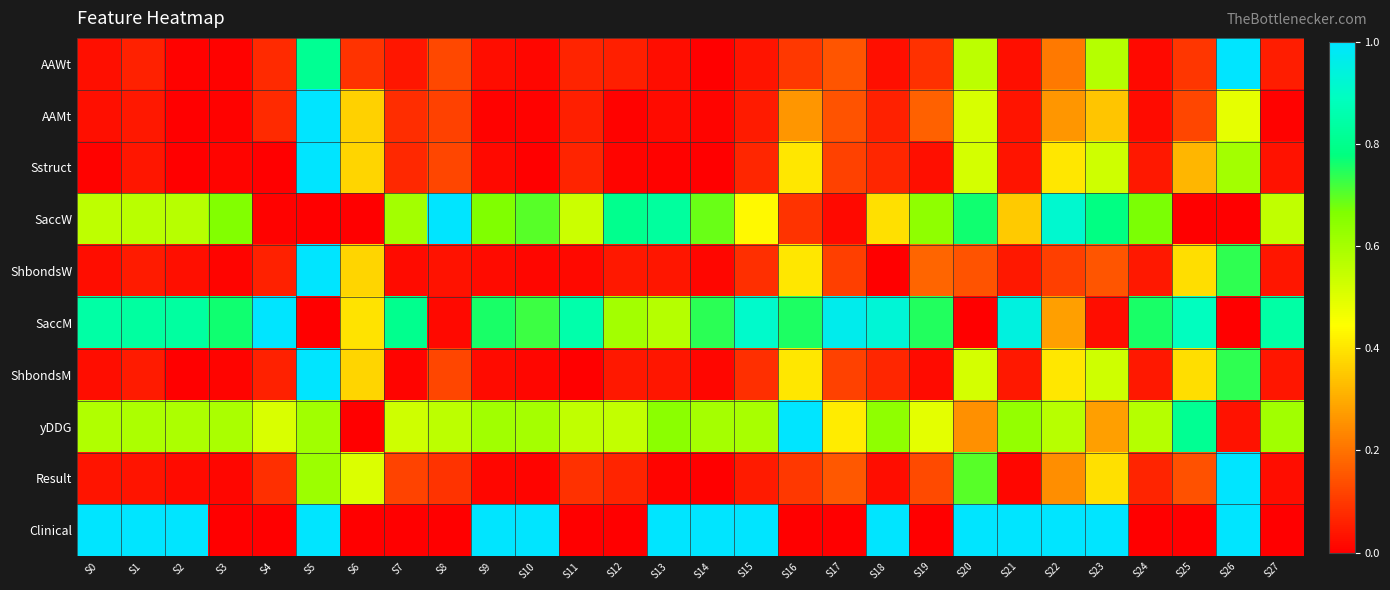

Reading left to right, extract all data points from this chart.

AAWt: S0=0.0	S1=0.1	S2=0.0	S3=0.0	S4=0.1	S5=0.8	S6=0.1	S7=0.0	S8=0.1	S9=0.0	S10=0.0	S11=0.1	S12=0.1	S13=0.0	S14=0.0	S15=0.0	S16=0.1	S17=0.1	S18=0.0	S19=0.1	S20=0.6	S21=0.0	S22=0.2	S23=0.6	S24=0.0	S25=0.1	S26=1.0	S27=0.1
AAMt: S0=0.0	S1=0.0	S2=0.0	S3=0.0	S4=0.1	S5=1.0	S6=0.4	S7=0.1	S8=0.1	S9=0.0	S10=0.0	S11=0.1	S12=0.0	S13=0.0	S14=0.0	S15=0.0	S16=0.3	S17=0.1	S18=0.1	S19=0.2	S20=0.5	S21=0.0	S22=0.3	S23=0.3	S24=0.0	S25=0.1	S26=0.5	S27=0.0
Sstruct: S0=0.0	S1=0.0	S2=0.0	S3=0.0	S4=0.0	S5=1.0	S6=0.4	S7=0.1	S8=0.1	S9=0.0	S10=0.0	S11=0.1	S12=0.0	S13=0.0	S14=0.0	S15=0.1	S16=0.4	S17=0.1	S18=0.1	S19=0.0	S20=0.5	S21=0.0	S22=0.4	S23=0.5	S24=0.0	S25=0.3	S26=0.6	S27=0.0
SaccW: S0=0.6	S1=0.6	S2=0.6	S3=0.7	S4=0.0	S5=0.0	S6=0.0	S7=0.6	S8=1.0	S9=0.7	S10=0.7	S11=0.5	S12=0.8	S13=0.8	S14=0.7	S15=0.4	S16=0.1	S17=0.0	S18=0.4	S19=0.6	S20=0.8	S21=0.4	S22=0.9	S23=0.8	S24=0.7	S25=0.0	S26=0.0	S27=0.6
ShbondsW: S0=0.0	S1=0.0	S2=0.0	S3=0.0	S4=0.1	S5=1.0	S6=0.4	S7=0.0	S8=0.0	S9=0.0	S10=0.0	S11=0.0	S12=0.0	S13=0.0	S14=0.0	S15=0.1	S16=0.4	S17=0.1	S18=0.0	S19=0.2	S20=0.1	S21=0.0	S22=0.1	S23=0.1	S24=0.0	S25=0.4	S26=0.7	S27=0.0
SaccM: S0=0.8	S1=0.8	S2=0.8	S3=0.8	S4=1.0	S5=0.0	S6=0.4	S7=0.8	S8=0.0	S9=0.8	S10=0.7	S11=0.9	S12=0.6	S13=0.6	S14=0.7	S15=0.9	S16=0.8	S17=1.0	S18=0.9	S19=0.7	S20=0.0	S21=0.9	S22=0.3	S23=0.0	S24=0.8	S25=0.9	S26=0.0	S27=0.8
ShbondsM: S0=0.0	S1=0.0	S2=0.0	S3=0.0	S4=0.1	S5=1.0	S6=0.4	S7=0.0	S8=0.1	S9=0.0	S10=0.0	S11=0.0	S12=0.0	S13=0.0	S14=0.0	S15=0.1	S16=0.4	S17=0.1	S18=0.1	S19=0.0	S20=0.5	S21=0.0	S22=0.4	S23=0.5	S24=0.0	S25=0.4	S26=0.7	S27=0.0
yDDG: S0=0.6	S1=0.6	S2=0.6	S3=0.6	S4=0.5	S5=0.6	S6=0.0	S7=0.5	S8=0.6	S9=0.6	S10=0.6	S11=0.6	S12=0.5	S13=0.6	S14=0.6	S15=0.6	S16=1.0	S17=0.4	S18=0.6	S19=0.5	S20=0.3	S21=0.6	S22=0.6	S23=0.3	S24=0.6	S25=0.8	S26=0.0	S27=0.6
Result: S0=0.0	S1=0.0	S2=0.0	S3=0.0	S4=0.1	S5=0.6	S6=0.5	S7=0.1	S8=0.1	S9=0.0	S10=0.0	S11=0.1	S12=0.1	S13=0.0	S14=0.0	S15=0.1	S16=0.1	S17=0.2	S18=0.0	S19=0.1	S20=0.7	S21=0.0	S22=0.2	S23=0.4	S24=0.1	S25=0.1	S26=1.0	S27=0.0
Clinical: S0=1.0	S1=1.0	S2=1.0	S3=0.0	S4=0.0	S5=1.0	S6=0.0	S7=0.0	S8=0.0	S9=1.0	S10=1.0	S11=0.0	S12=0.0	S13=1.0	S14=1.0	S15=1.0	S16=0.0	S17=0.0	S18=1.0	S19=0.0	S20=1.0	S21=1.0	S22=1.0	S23=1.0	S24=0.0	S25=0.0	S26=1.0	S27=0.0